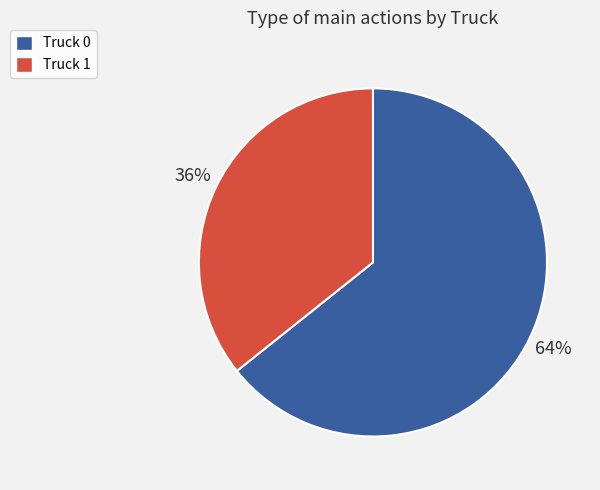

Rank the categories by value from lowest to highest.

Truck 1, Truck 0